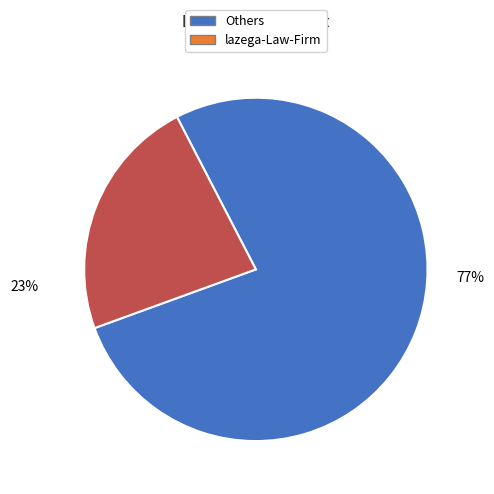

Rank the categories by value from highest to lowest.

Others, lazega-Law-Firm